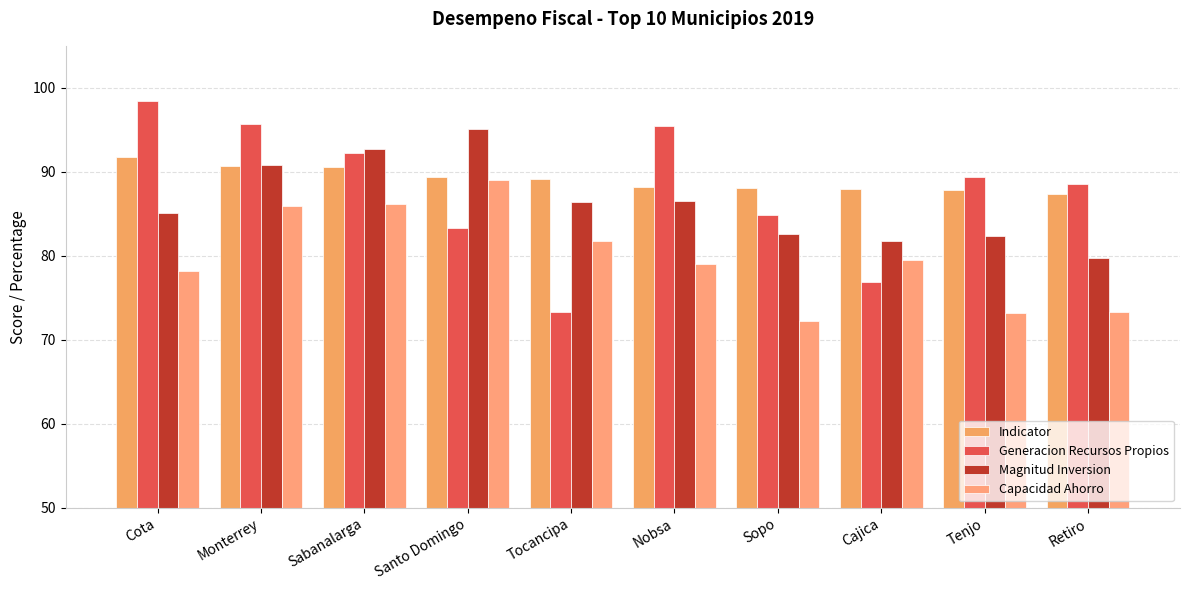

Which series has the widest spread of values?

Generacion Recursos Propios